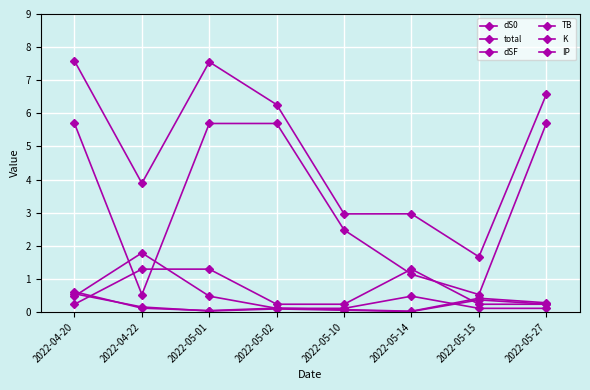

Which series has the largest total across all categories?

total